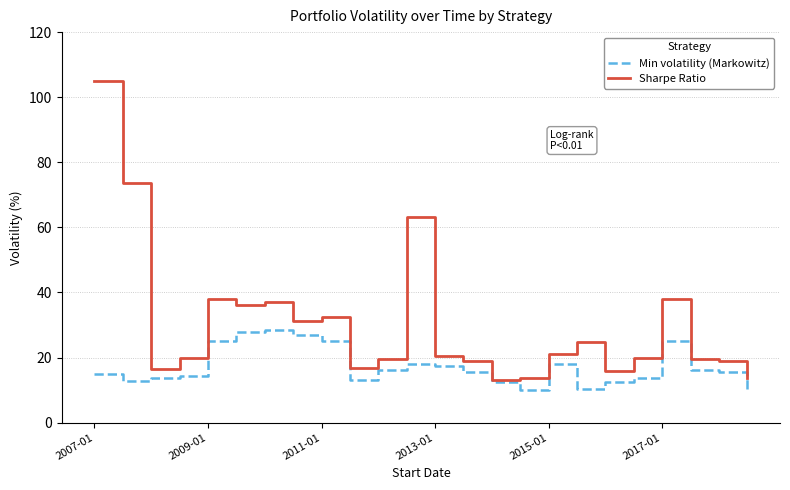

In Min volatility (Markowitz), how many points are higher than both neighbors (excluding endpoints)?

4